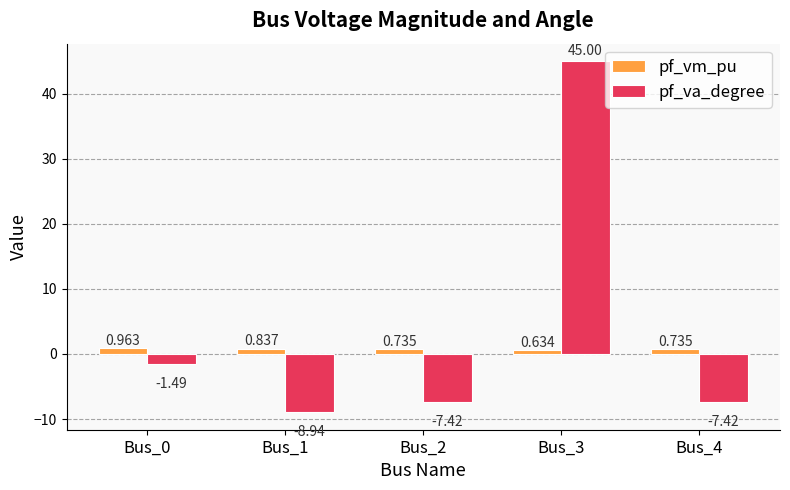

List the series in order of their peak value, lowest first.

pf_vm_pu, pf_va_degree